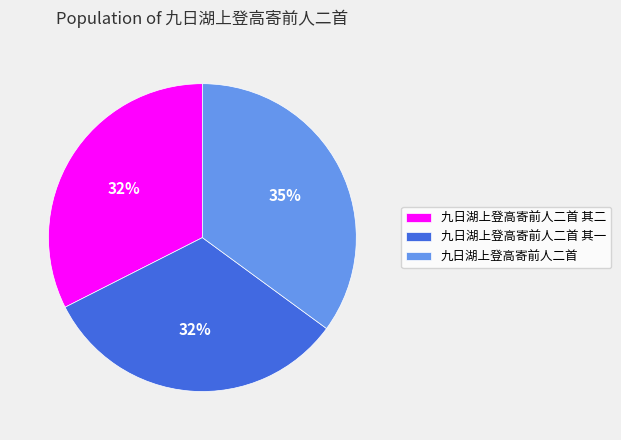

Does any single category account for the majority?

No